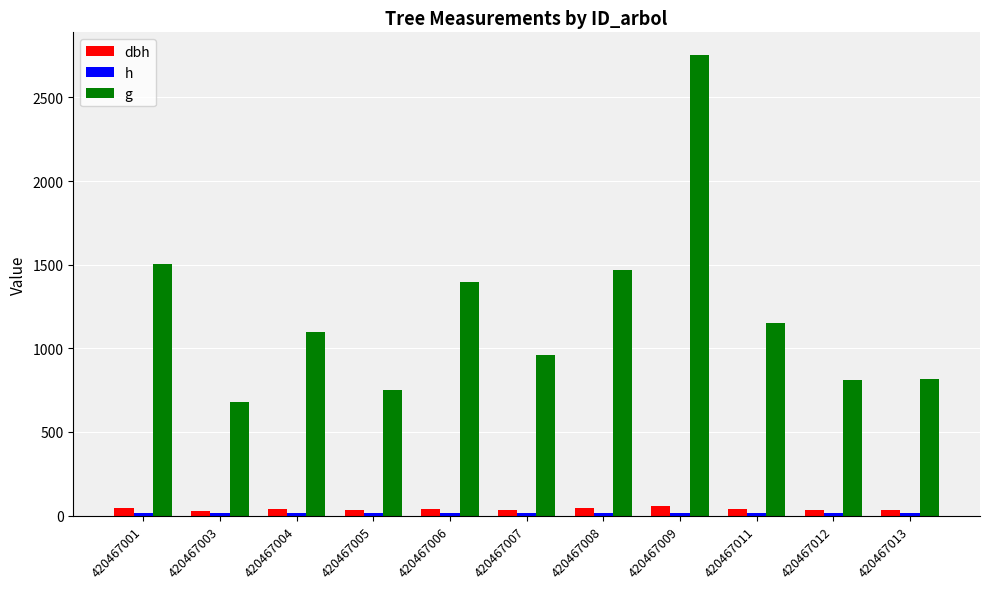

At which label does dbh reach its peak?

420467009